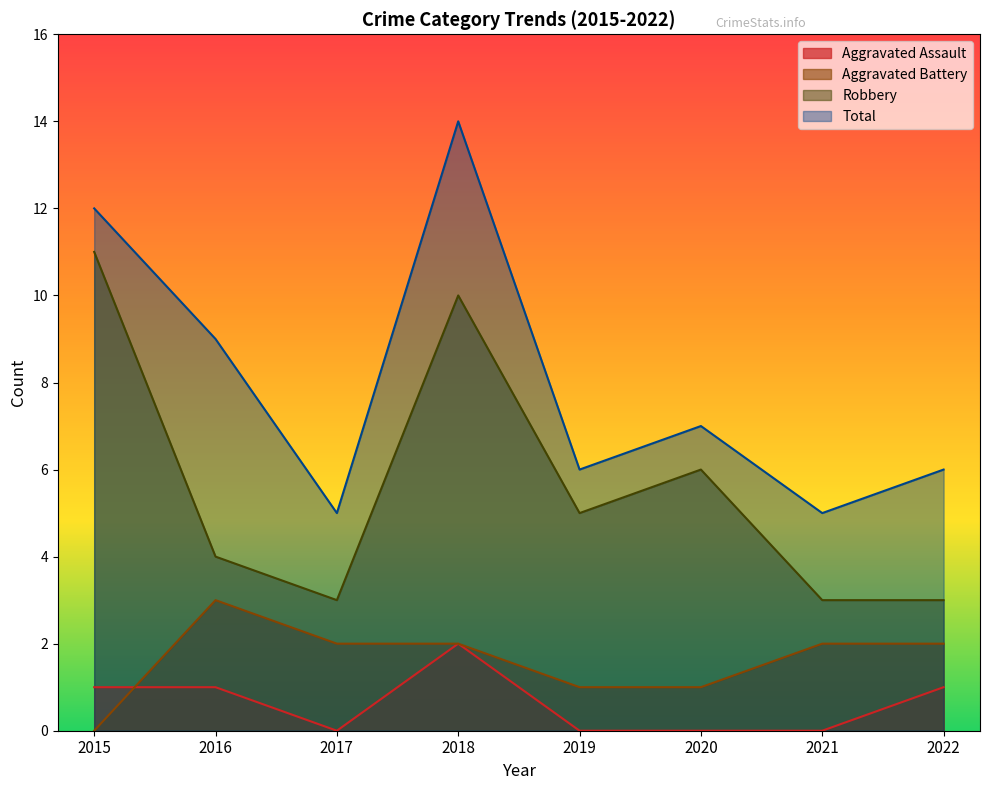

How many data points in Aggravated Battery are less than 2?

3